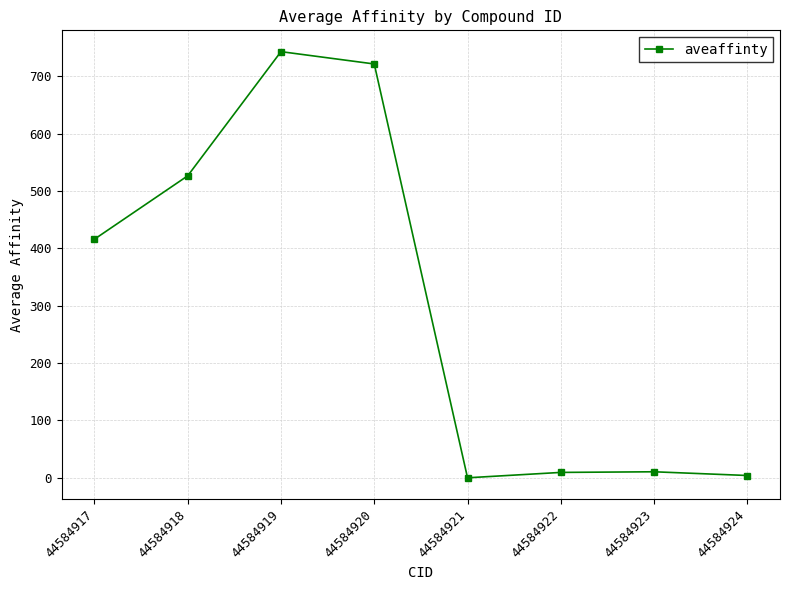

What is the difference between the maximum and minimum values?

742.9